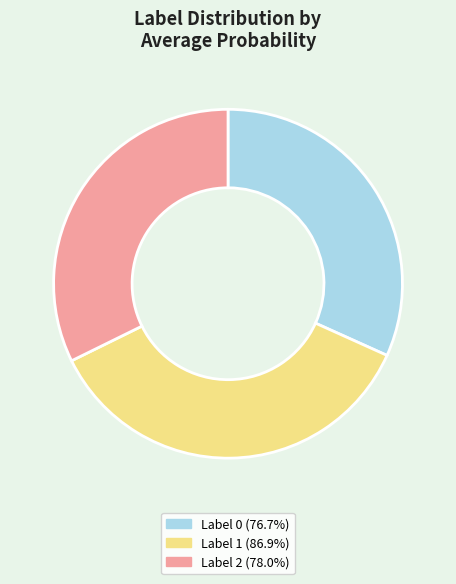

Is the sum of Label 2 (78.0%) and Label 0 (76.7%) greater than half?

Yes